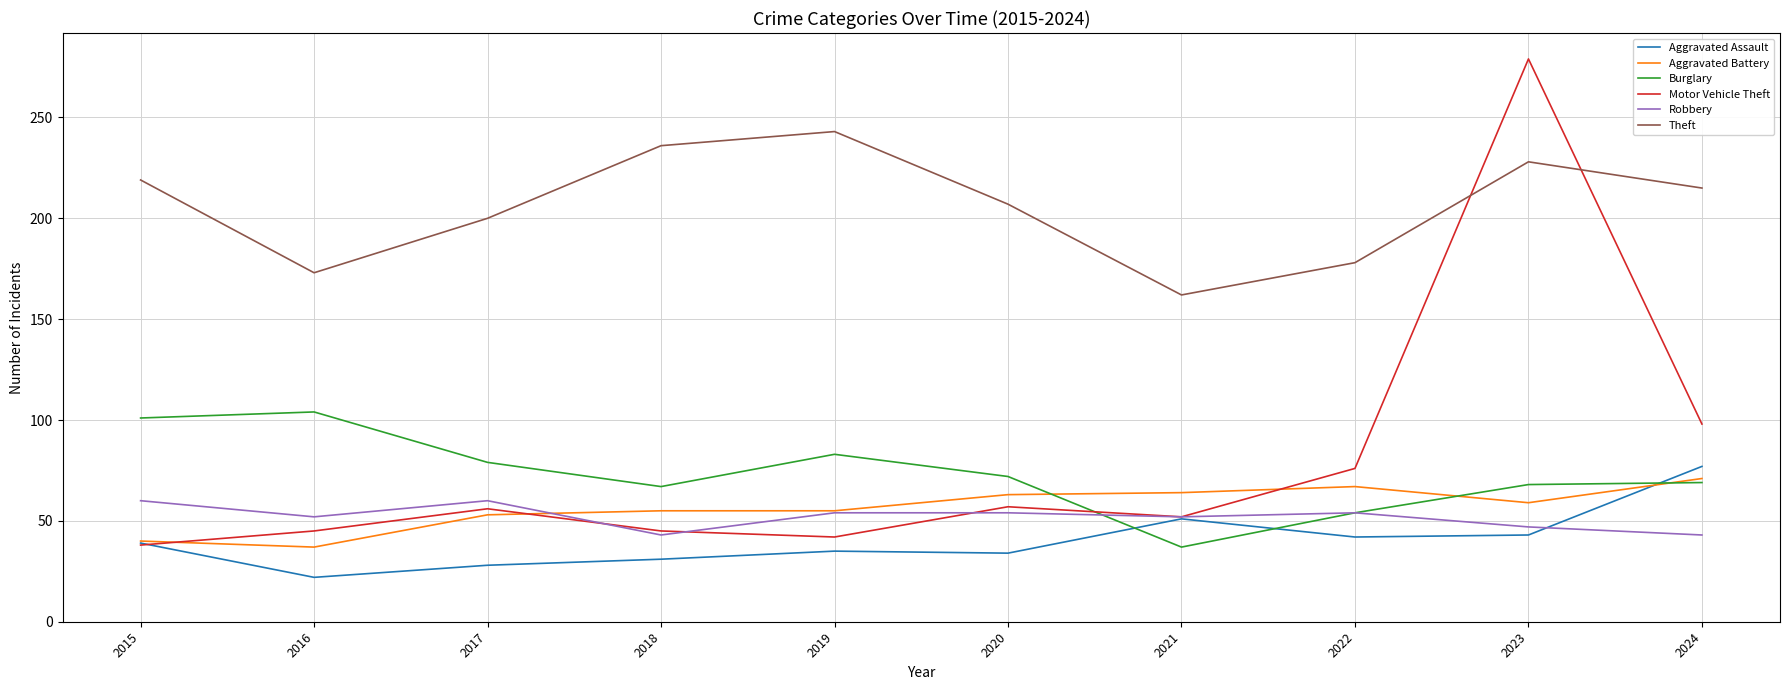

Does the chart display data point markers on the line(s)?

No